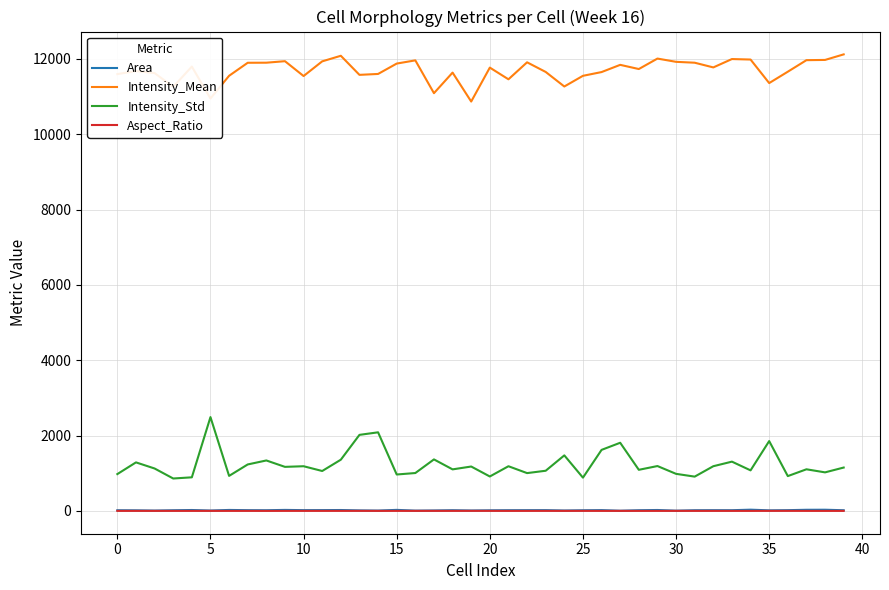

In Aspect_Ratio, how many points are lower than both neighbors (excluding endpoints)?

15